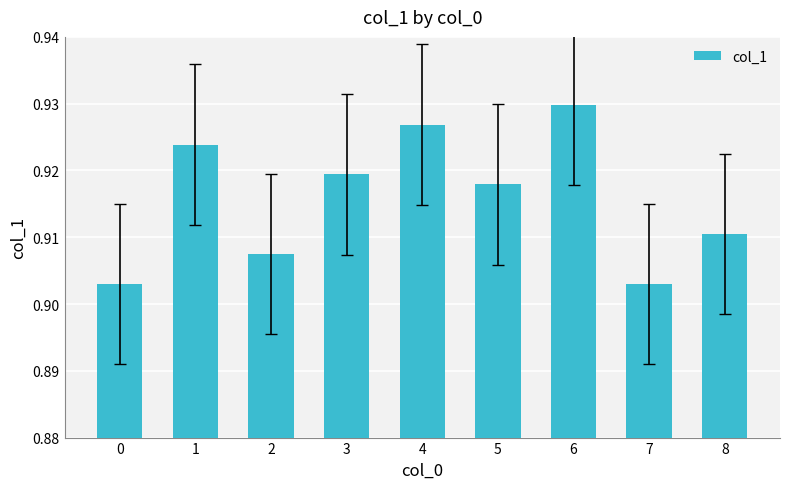

Which label corresponds to the largest value in the chart?

6